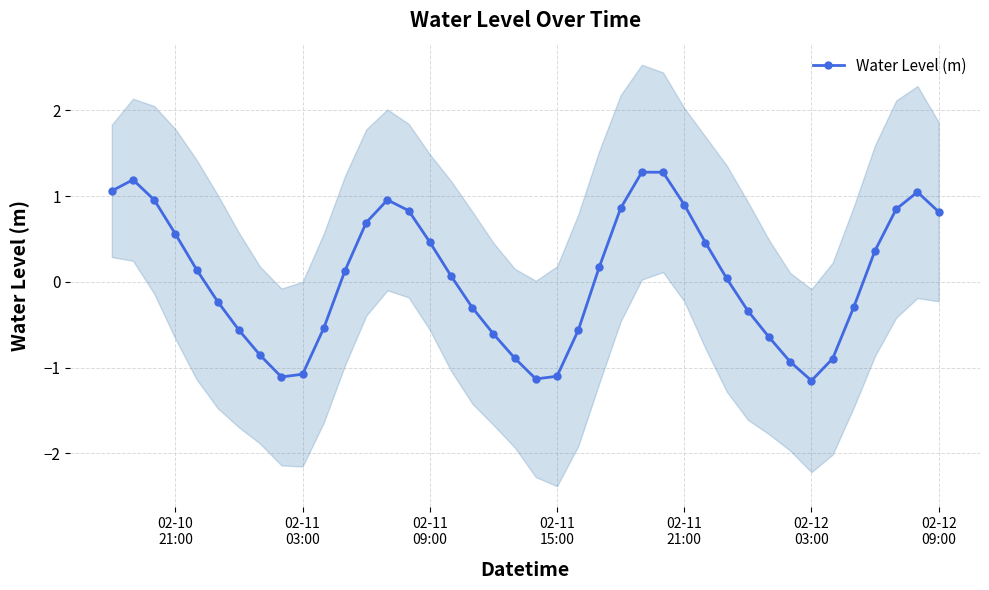

What is the maximum value for Water Level (m)?

1.3